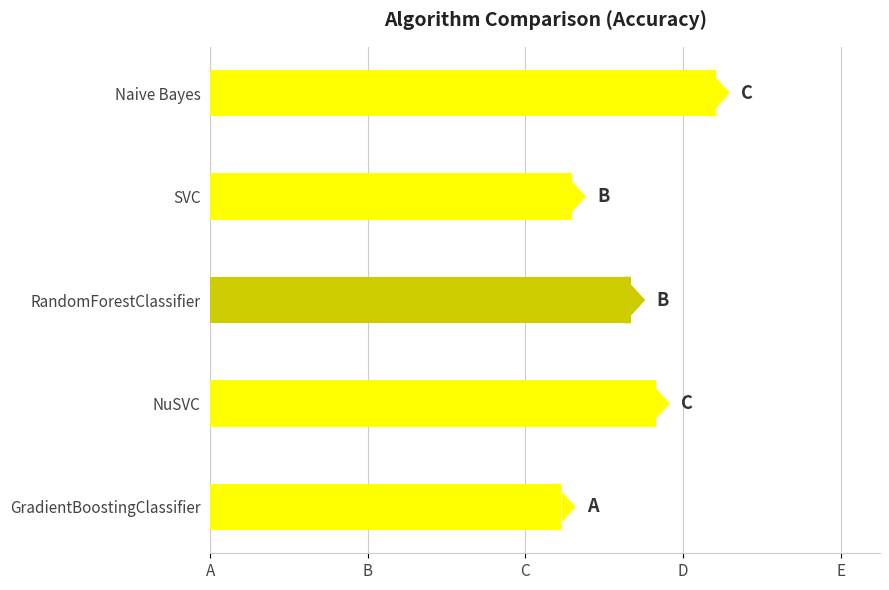

Which category has the lowest value across all series?

GradientBoostingClassifier